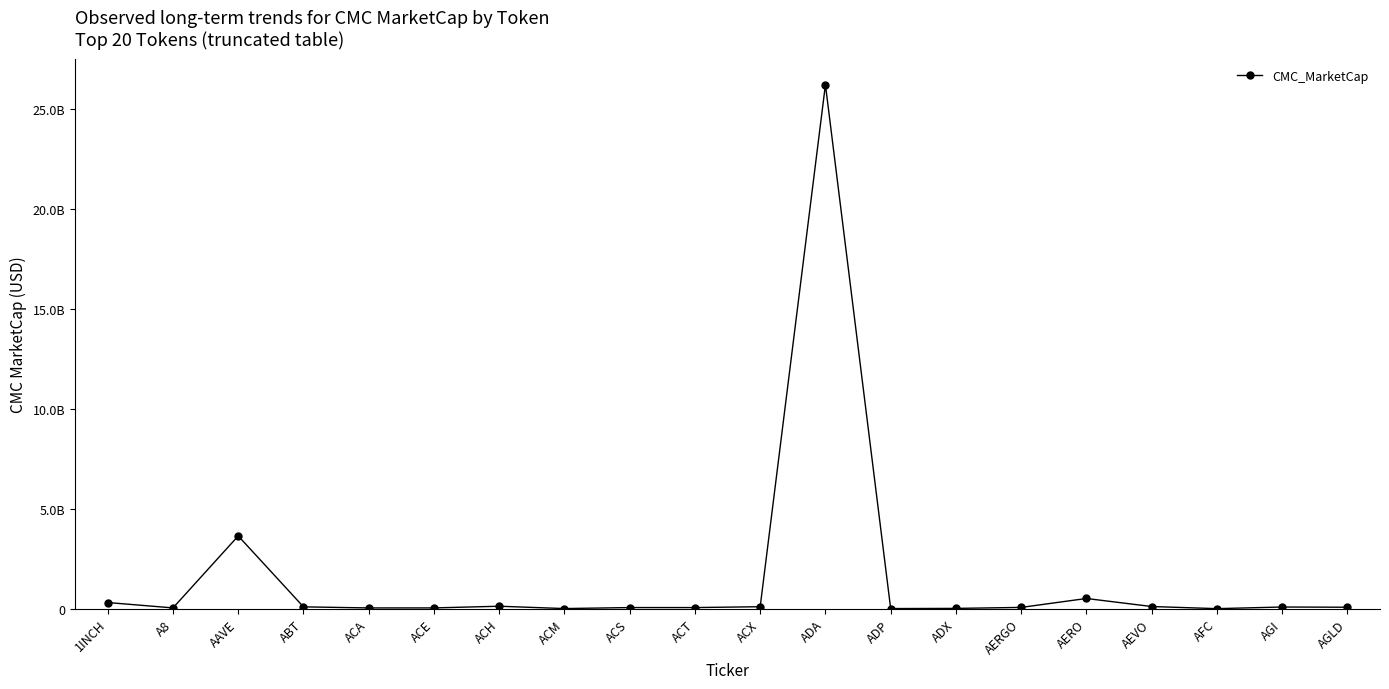

Is this an area chart (filled region under the line)?

No